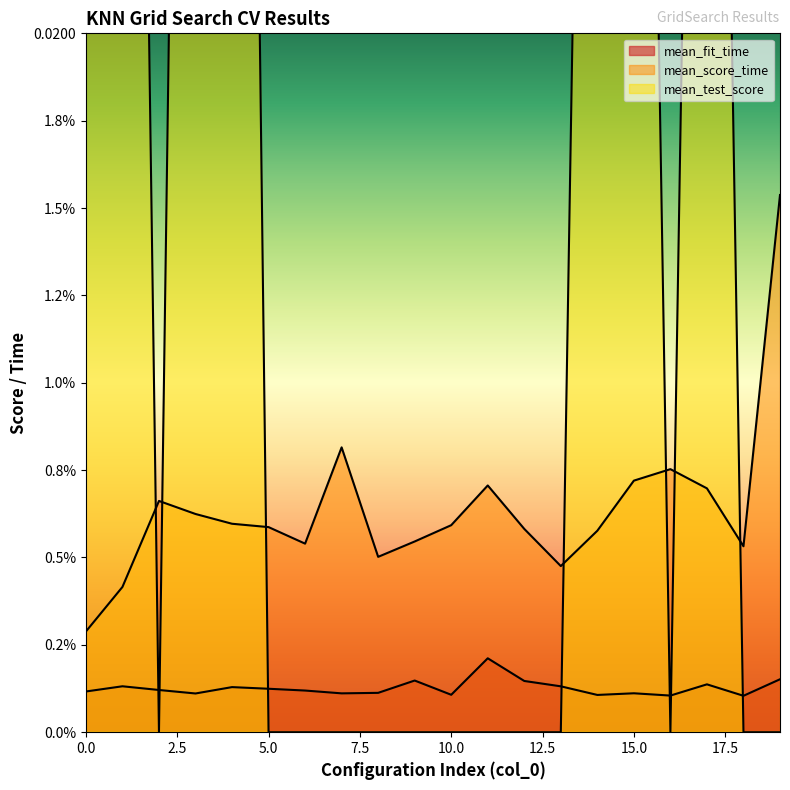

At how many categories does at least one series exceed 0?

20